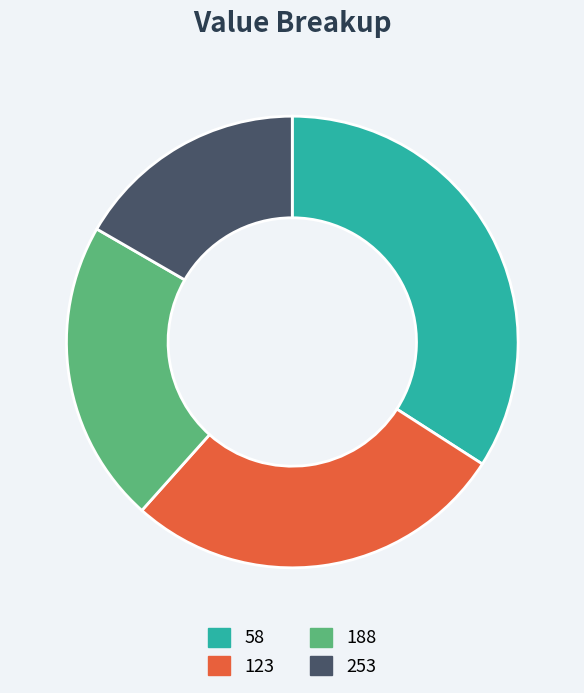

Is the sum of 123 and 188 greater than half?

No